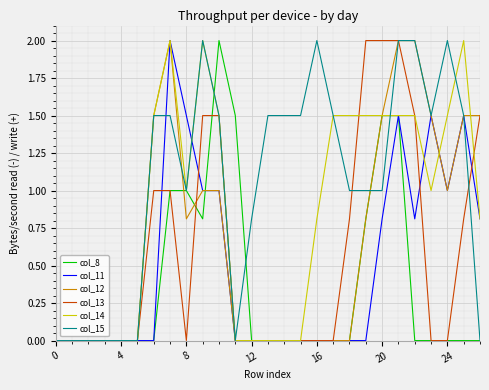

What is the greatest value displayed?

2.0